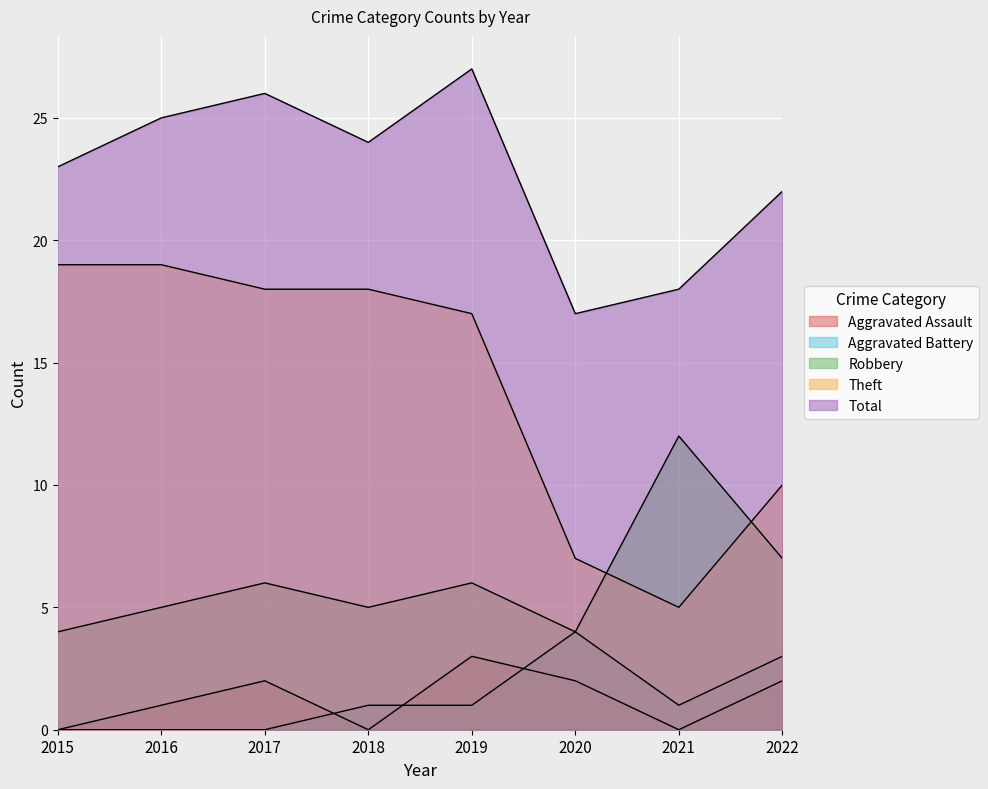

At which category does Robbery reach its first local peak?

2017